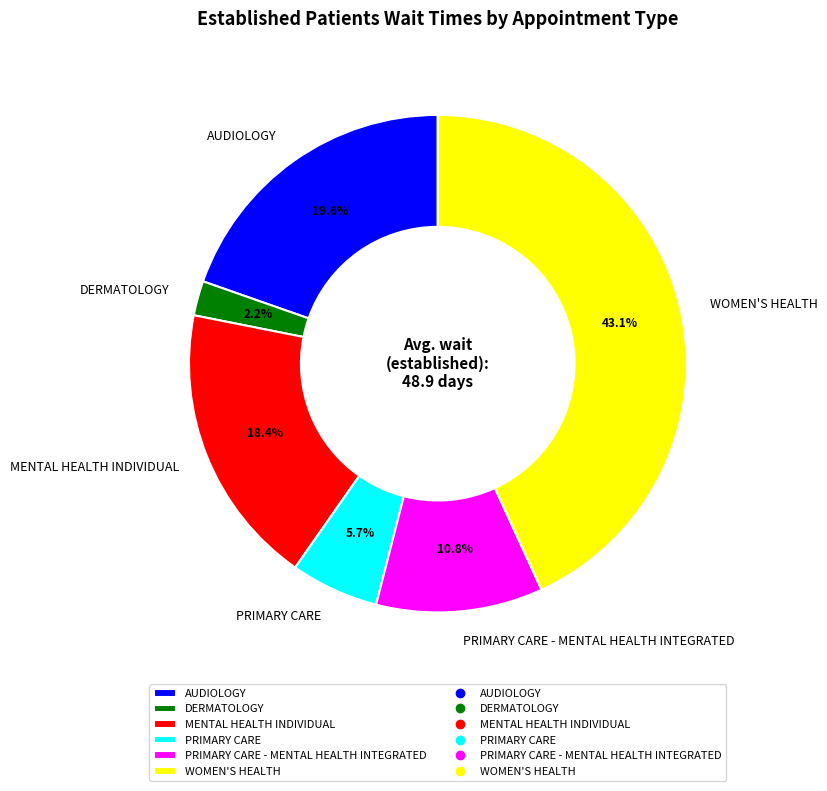

Which category has the smallest portion of the pie?

DERMATOLOGY